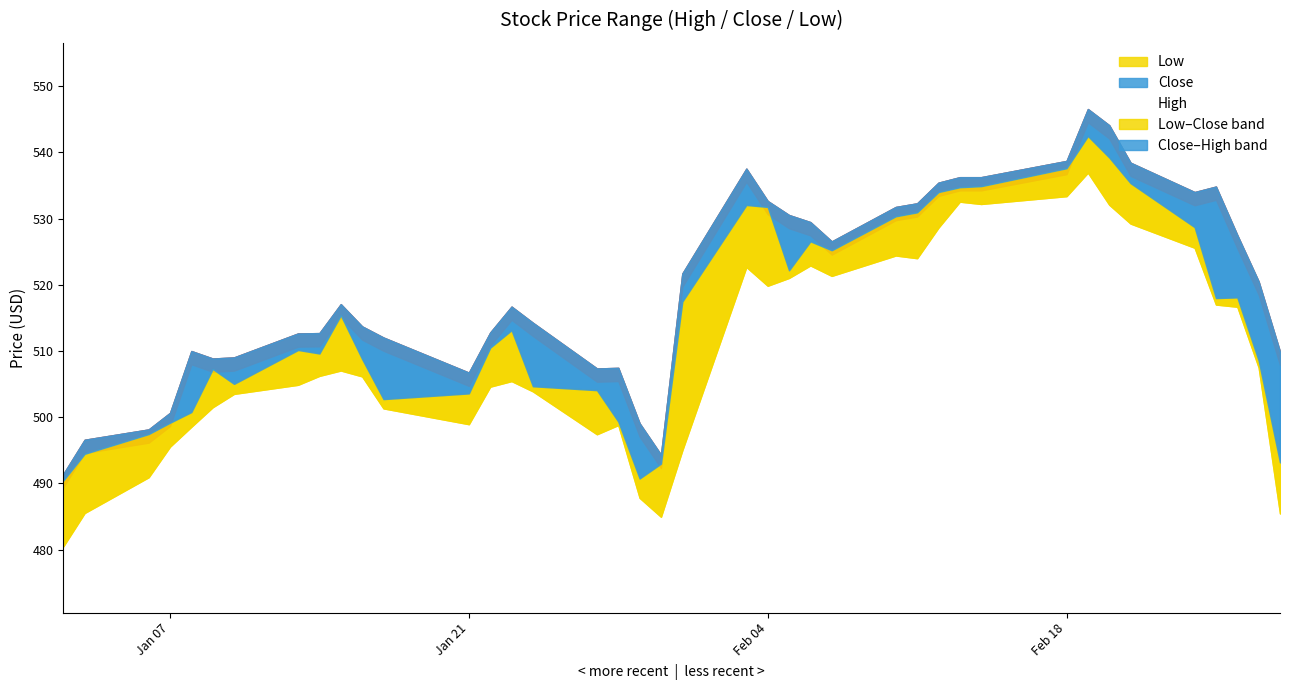

Between 2020-02-03 and 2020-02-06, which is larger?

2020-02-03